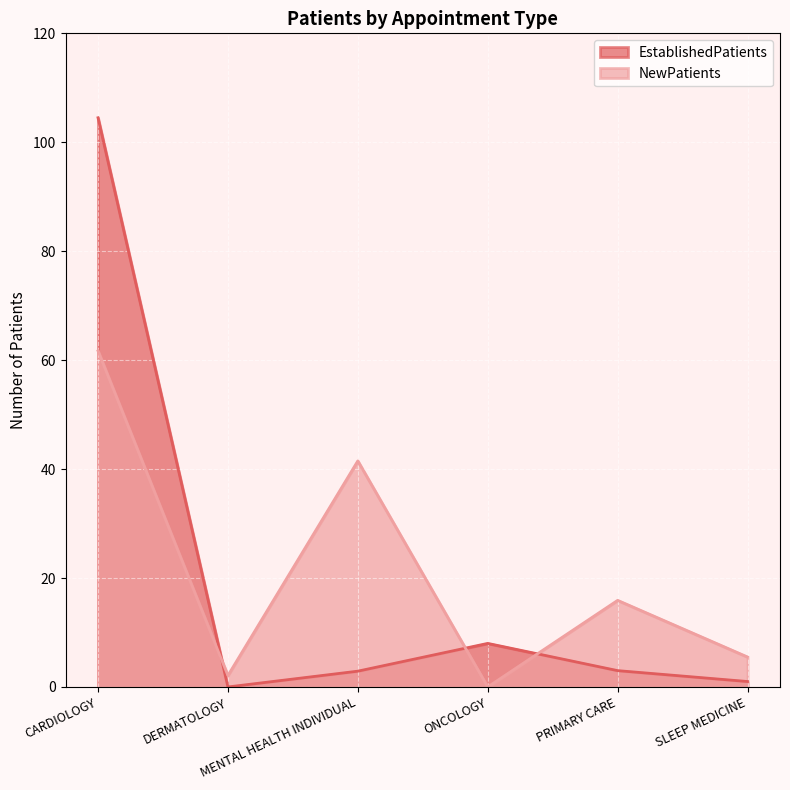

What is the total value across all series at DERMATOLOGY?

2.1